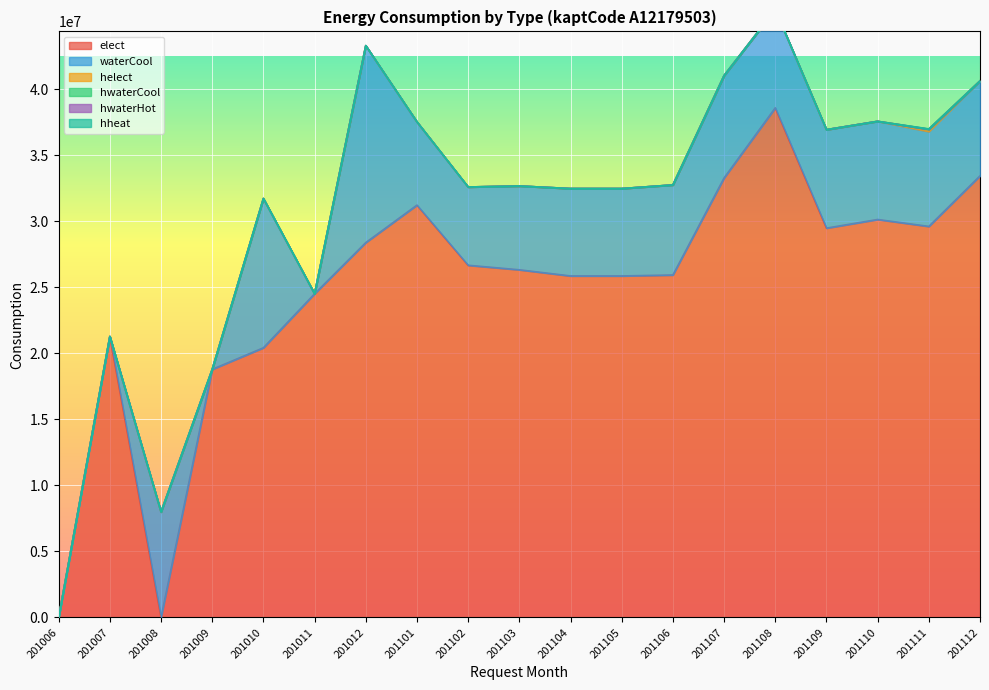

What is the total value across all series at 201007?

21277610